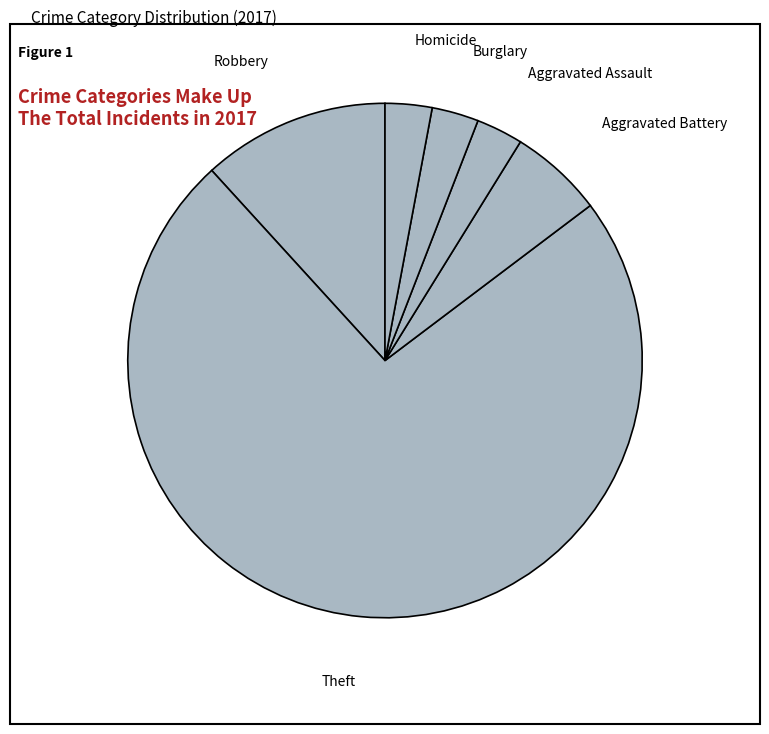

Between Aggravated Assault and Theft, which is larger?

Theft